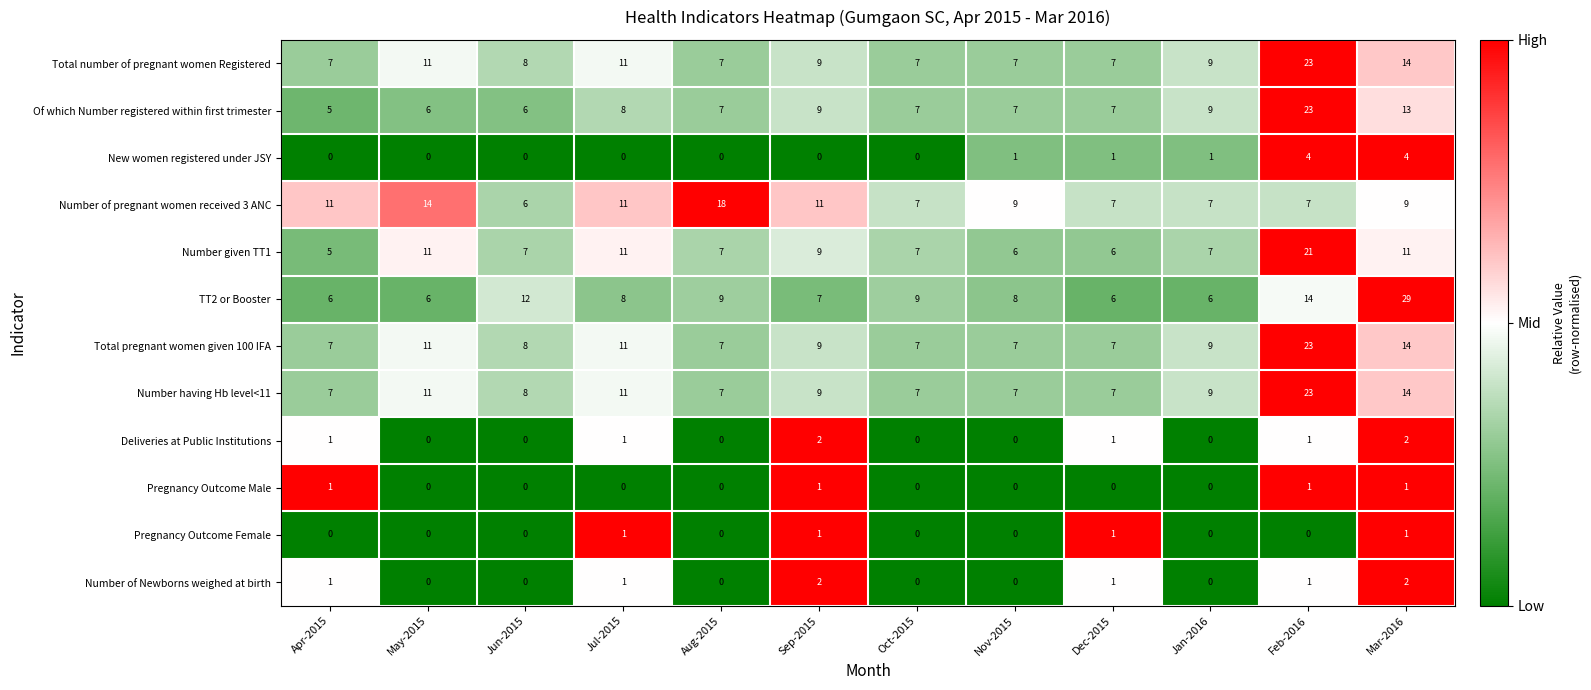

What is the sum of the Number of pregnant women received 3 ANC values at Mar-2016 and Apr-2015?

20